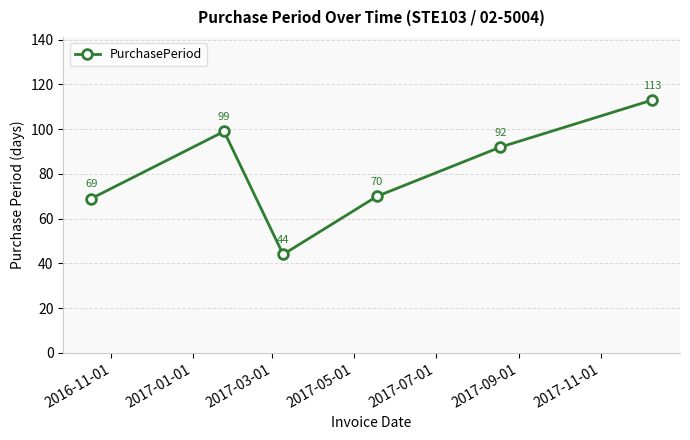

What is the value of the 2nd point from the left?

99